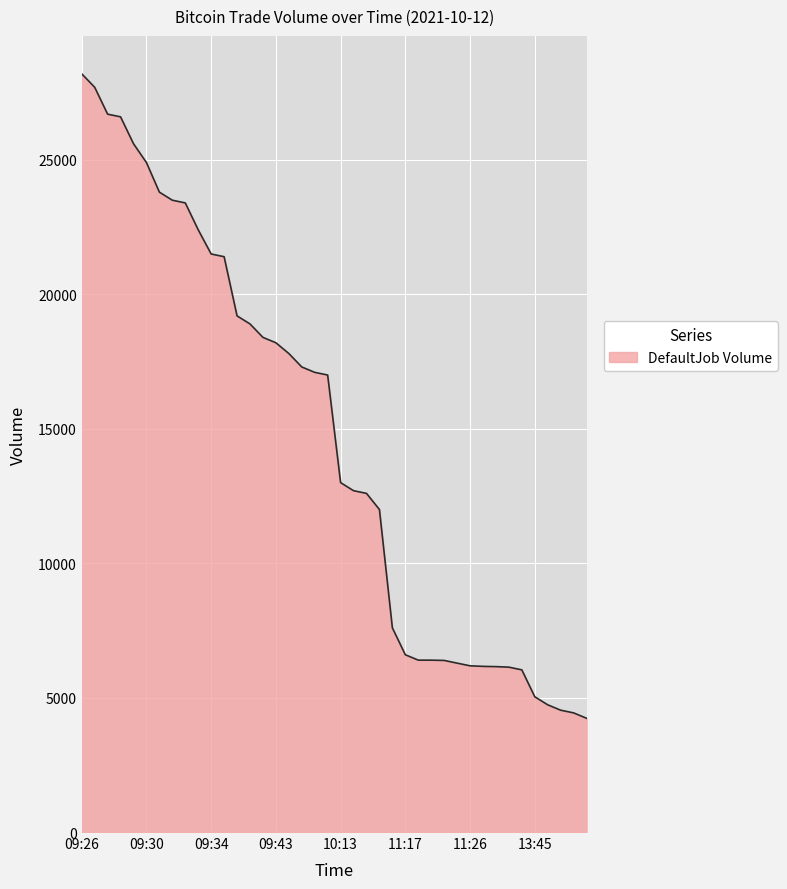

What is the greatest value displayed?

28191